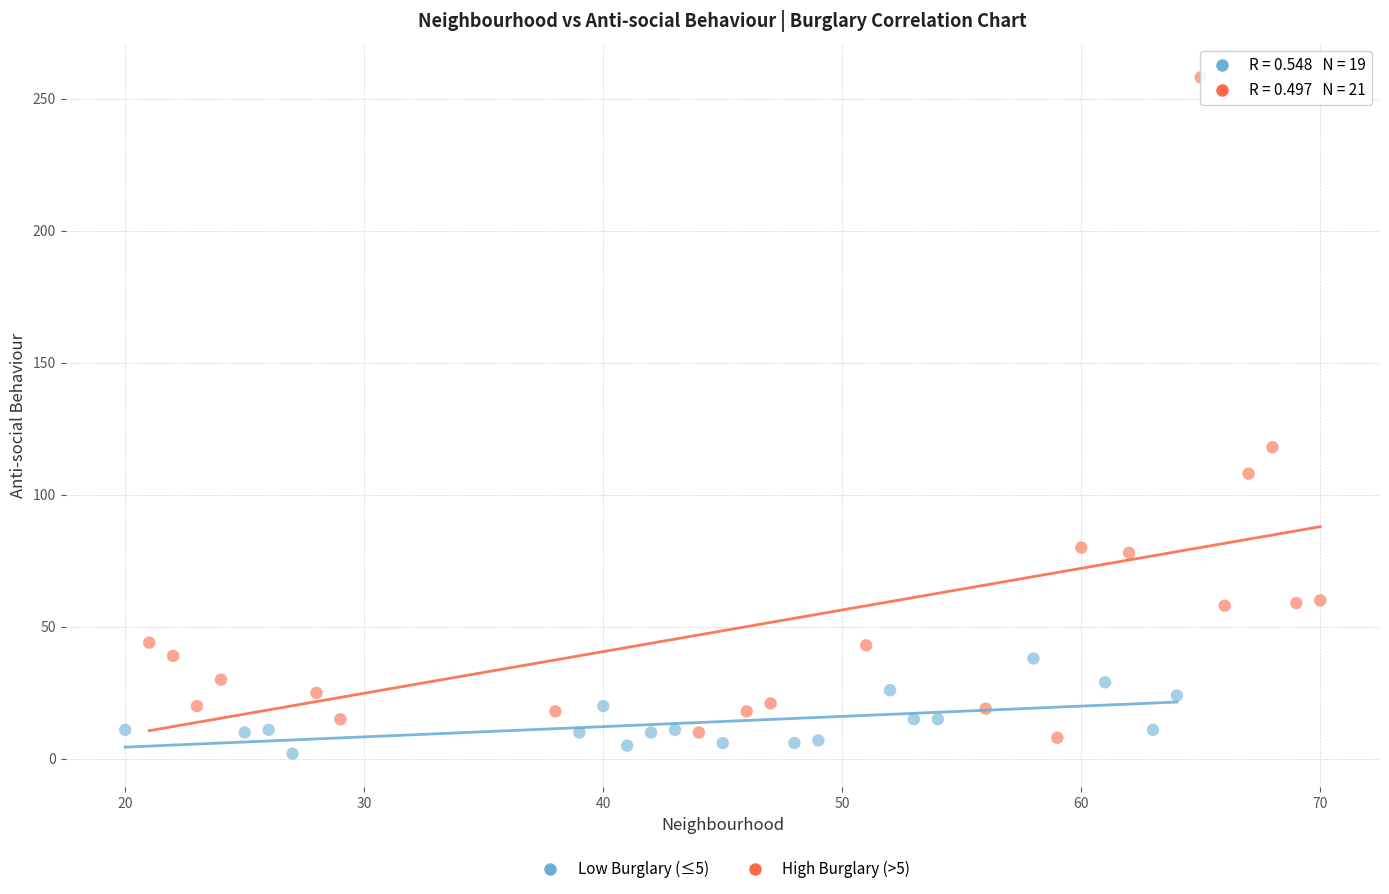

Which series has the largest Y range (max minus min)?

High Burglary (>5)